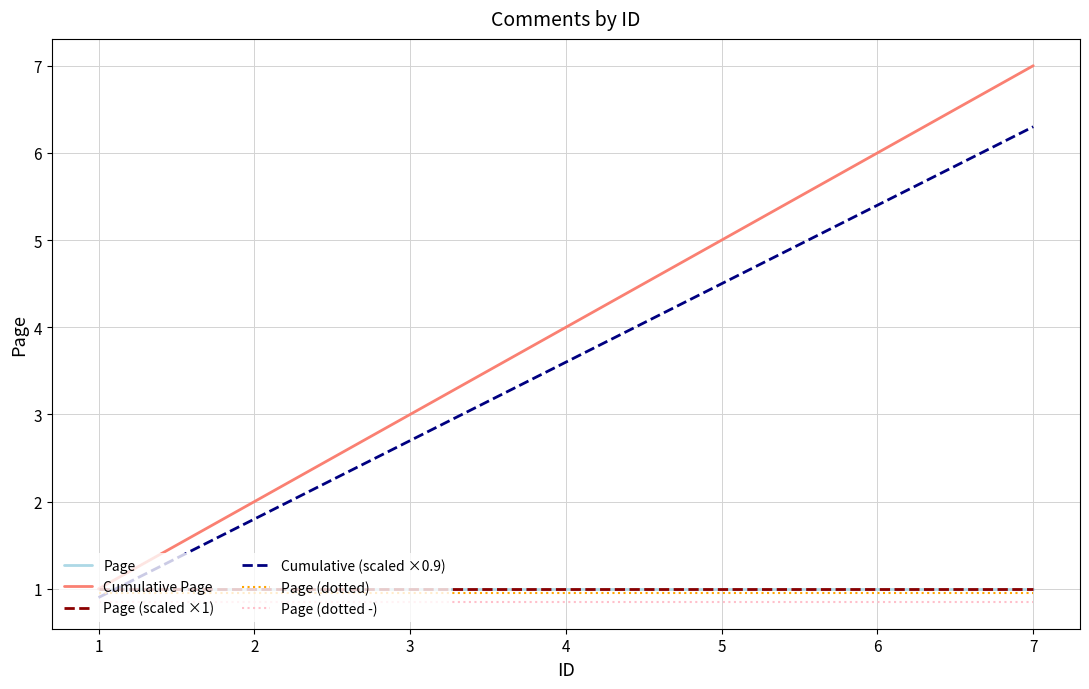

Is it true that Cumulative Page equals 5.0 at 5?

True